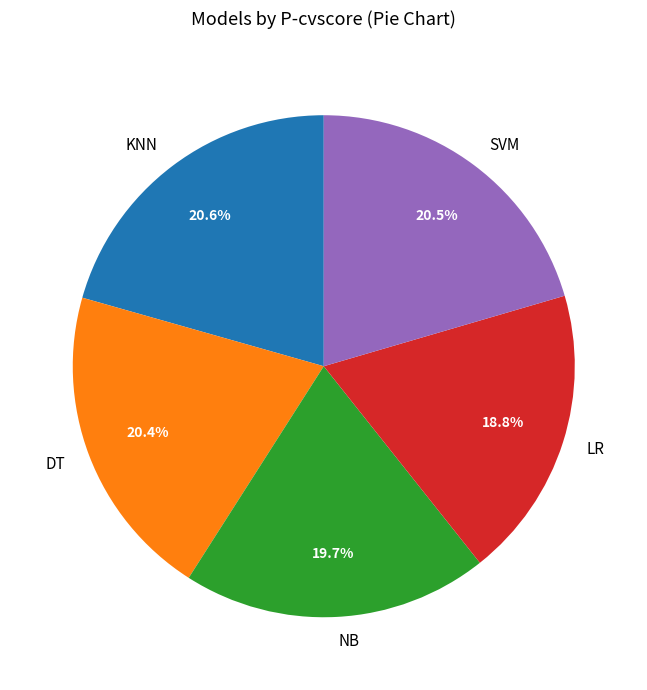

Is there any slice that represents more than half of the pie?

No